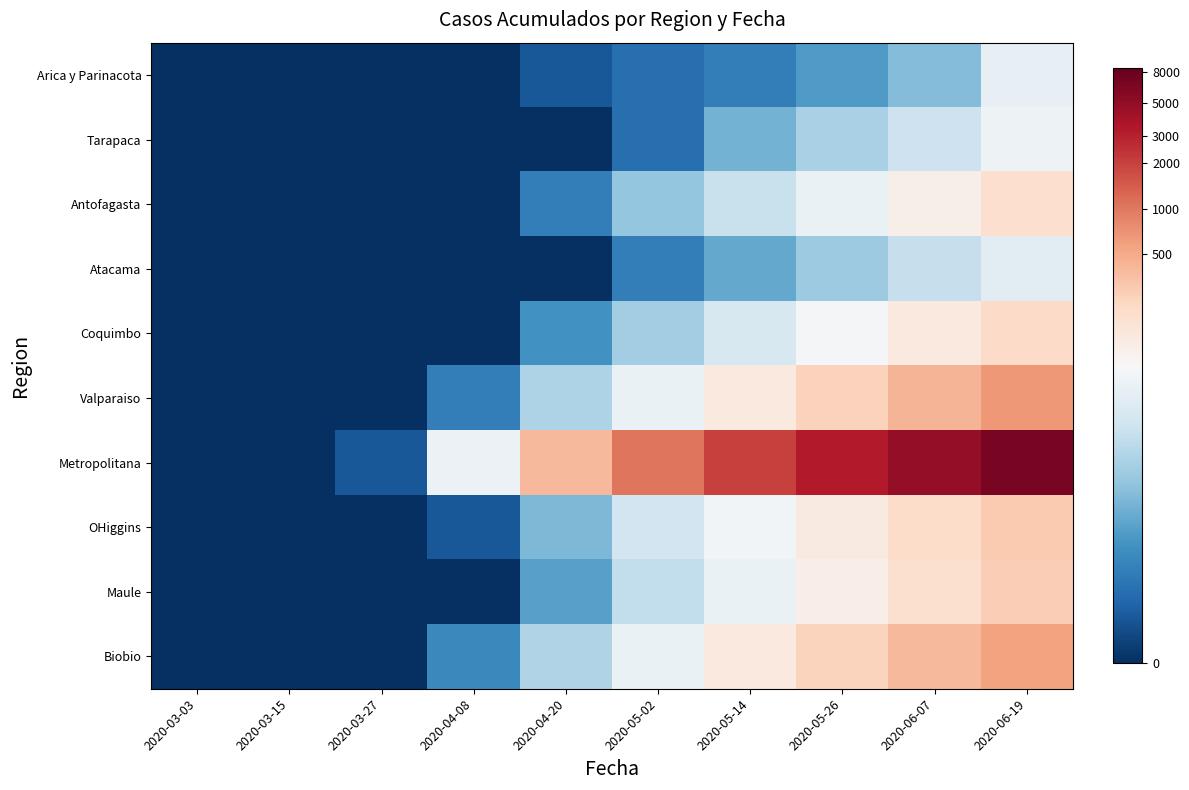

What is the greatest value displayed?

8.8